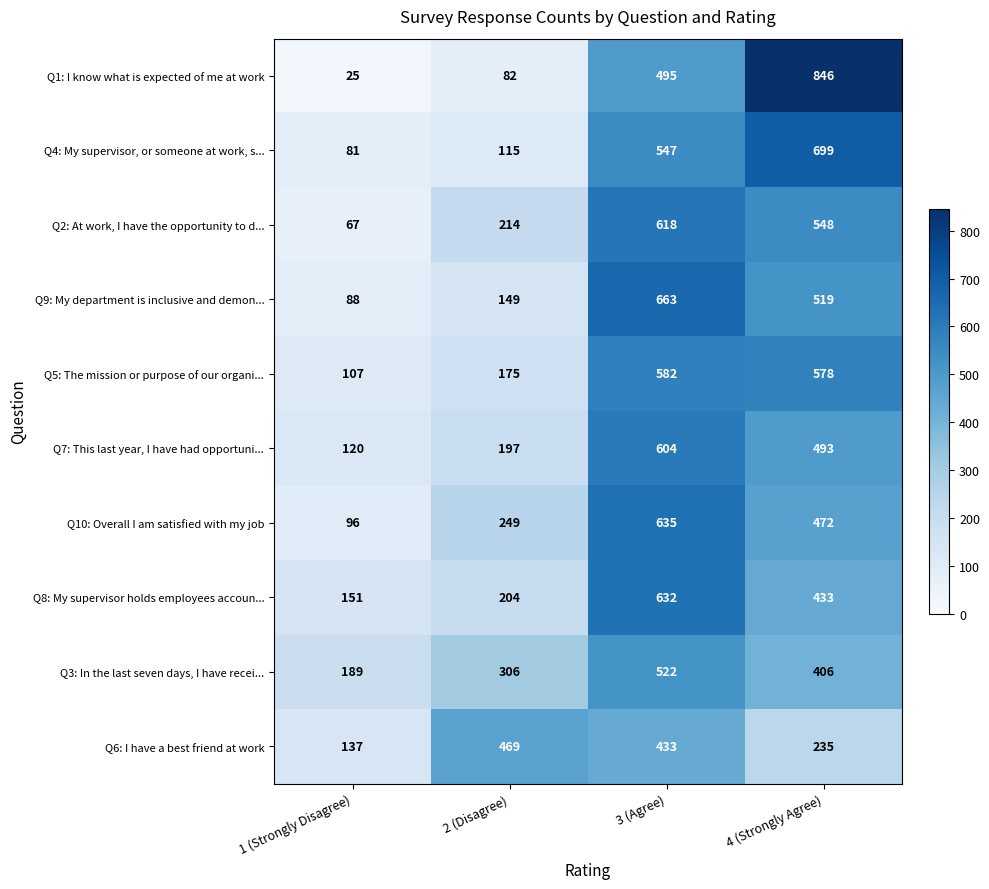

What is the maximum value shown in the chart?

846